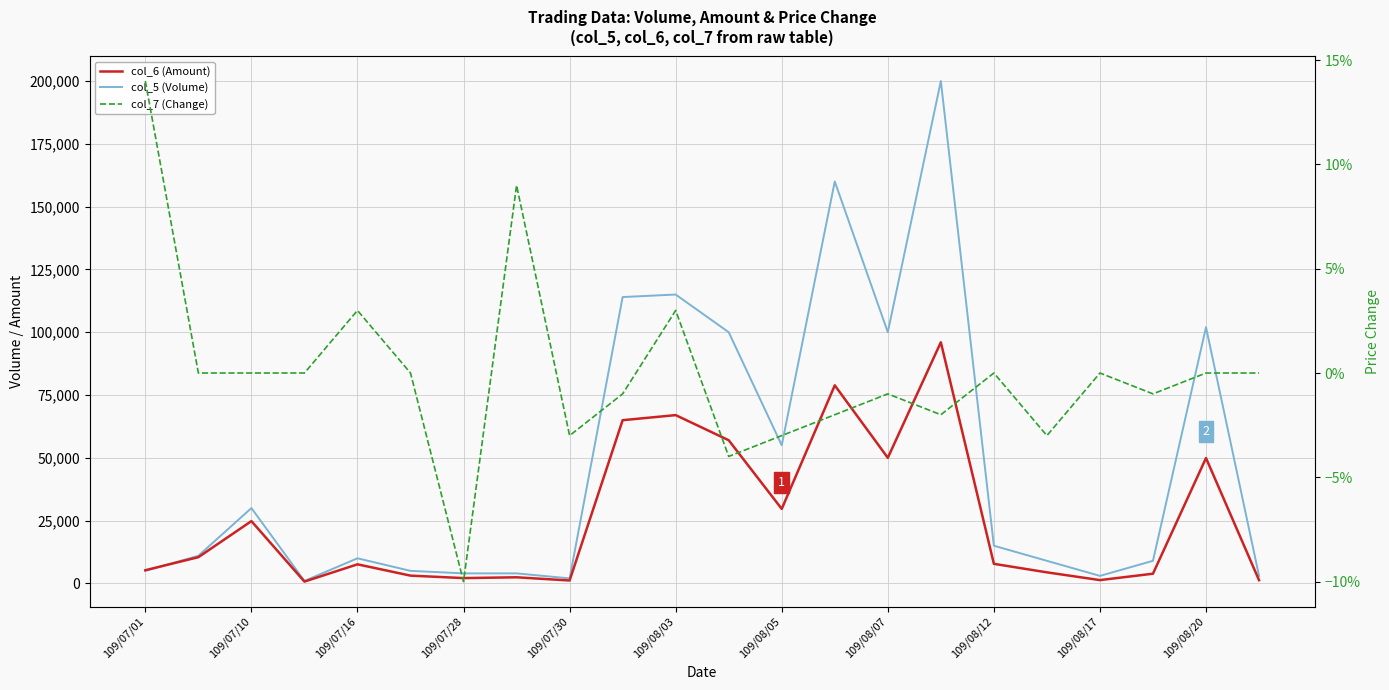

True or false: col_6 (Amount) has more than 1 interior local peaks.

True